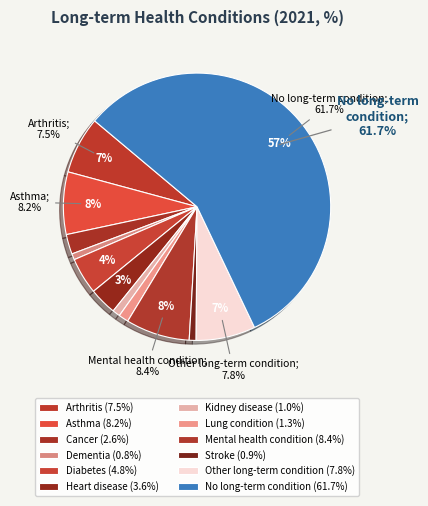

True or false: Asthma accounts for 1% of the total.

False